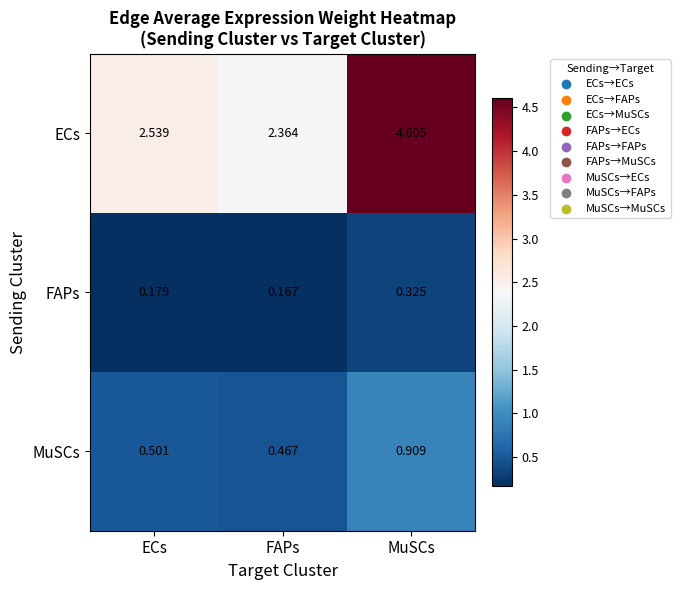

At which category is the sum across all series the highest?

MuSCs